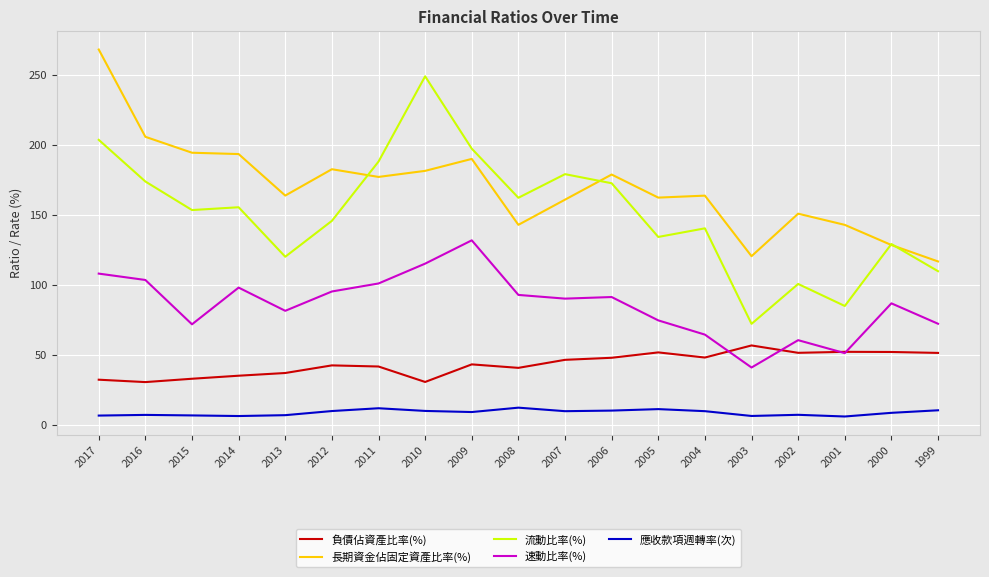

Which series has the largest range (max minus min)?

流動比率(%)